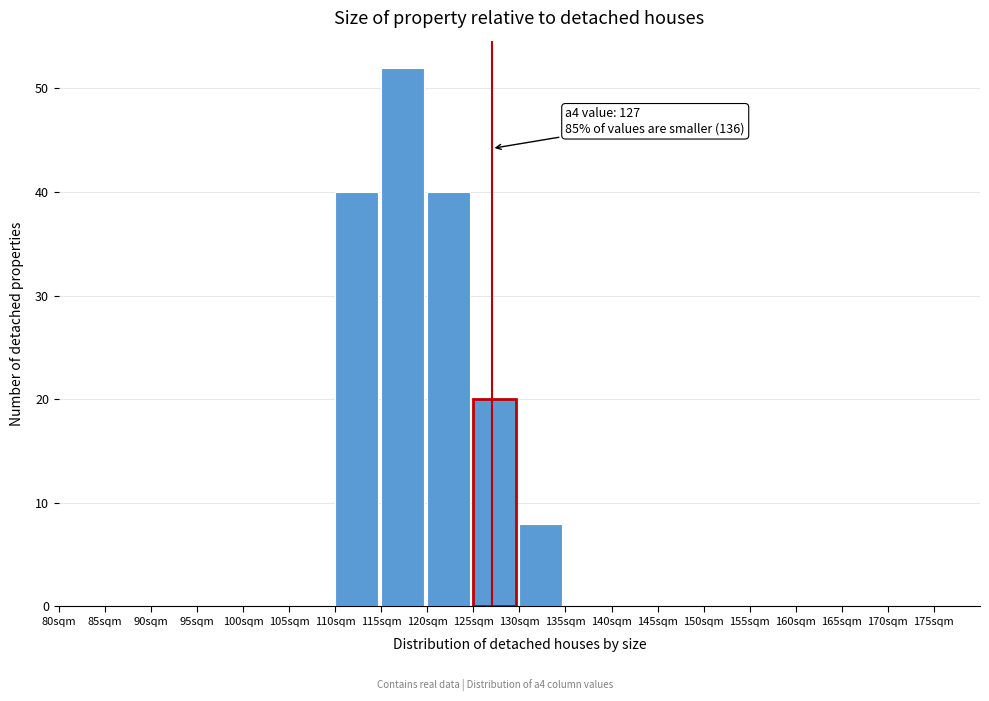

Over which range of the x-axis is the bar tallest?

115 to 120